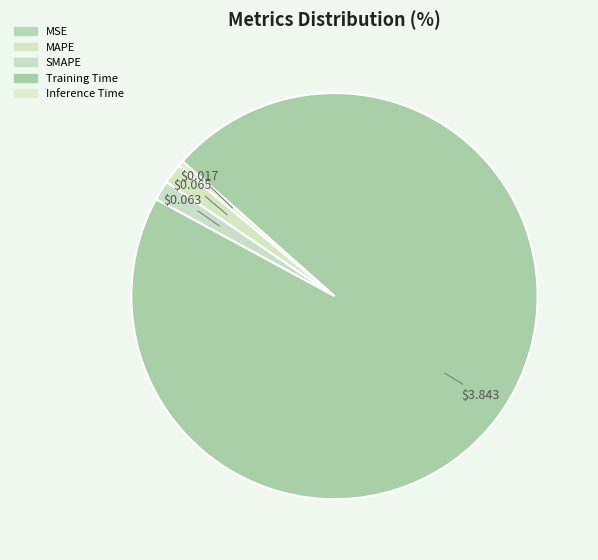

What percentage is the MAPE slice, to the nearest percent?

2%